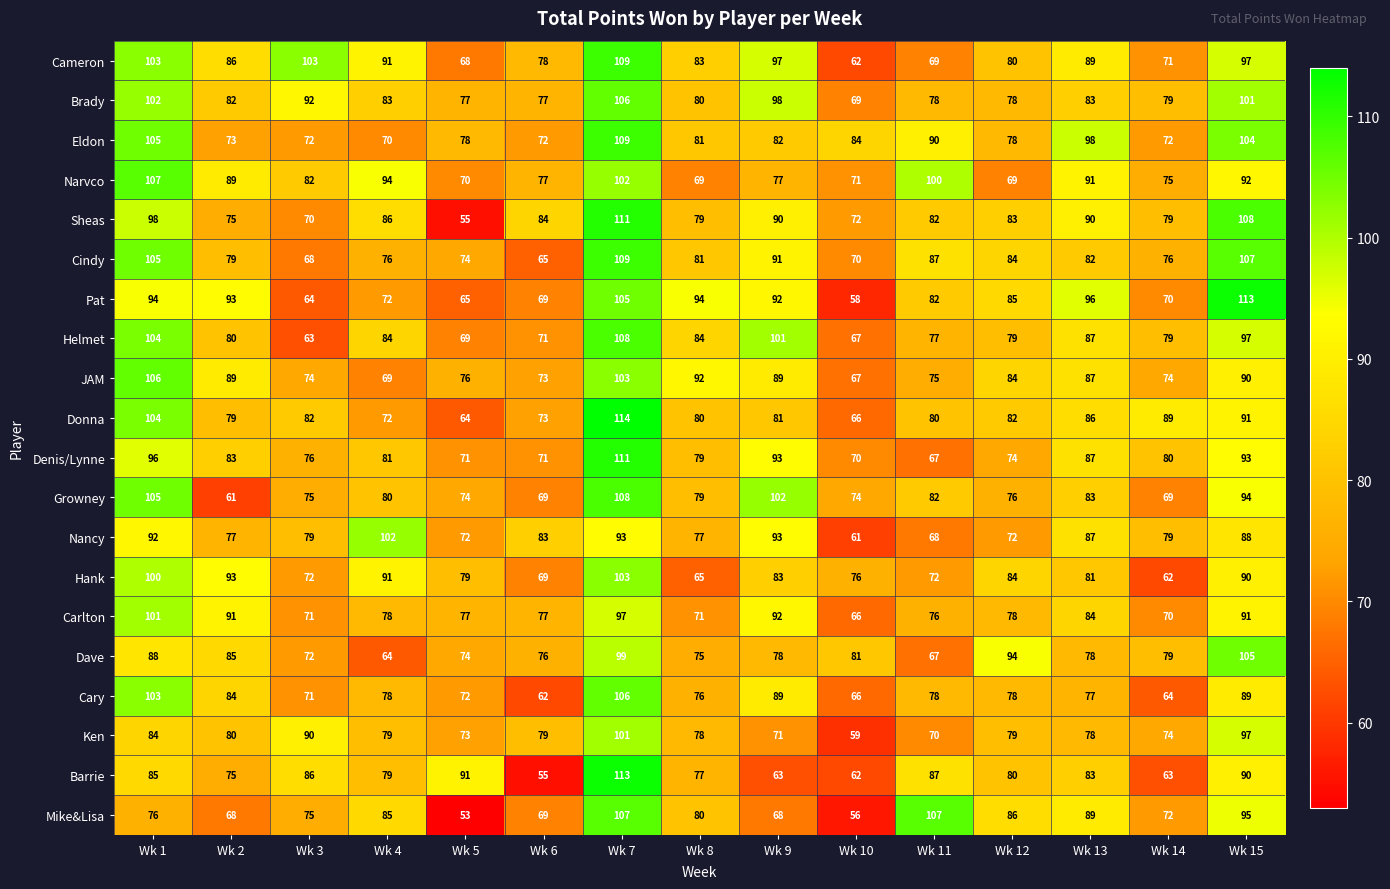

What is the total value across all series at Wk 13?

1716